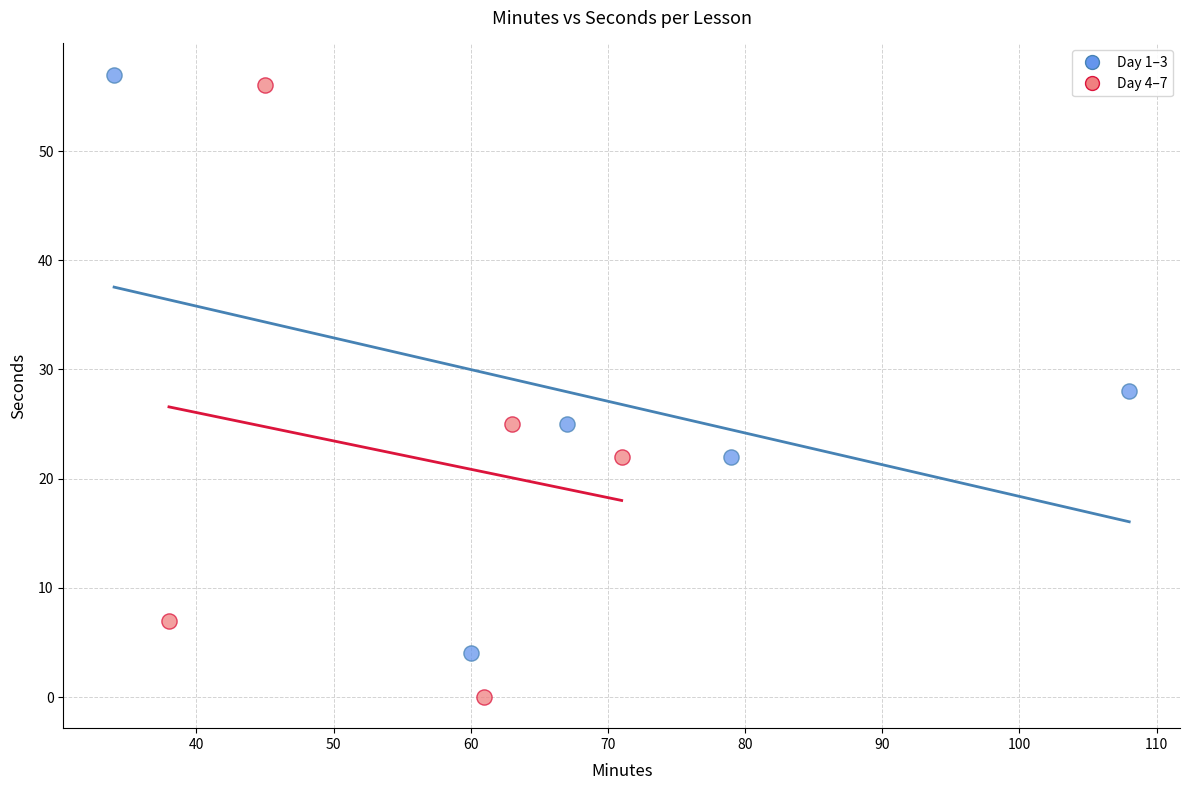

Which series contains the lowest Y value?

Day 4–7